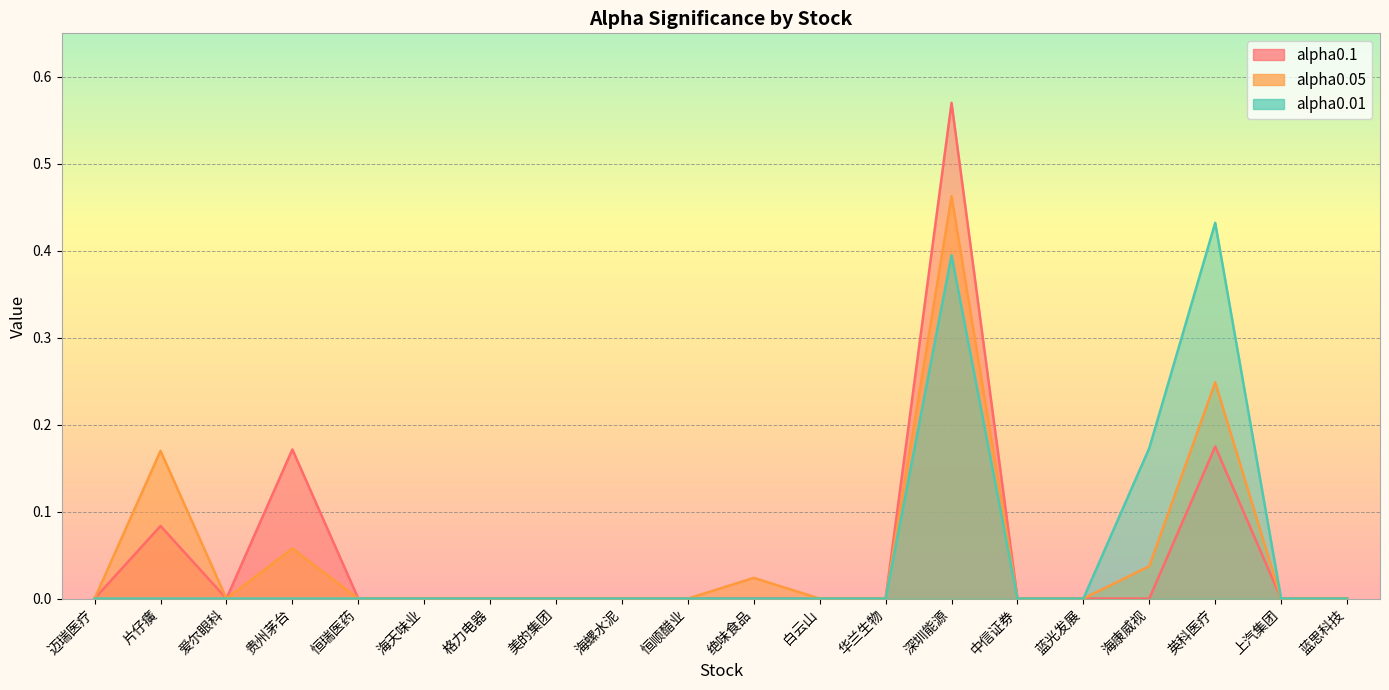

What is the average value of the alpha0.01 series?

0.1